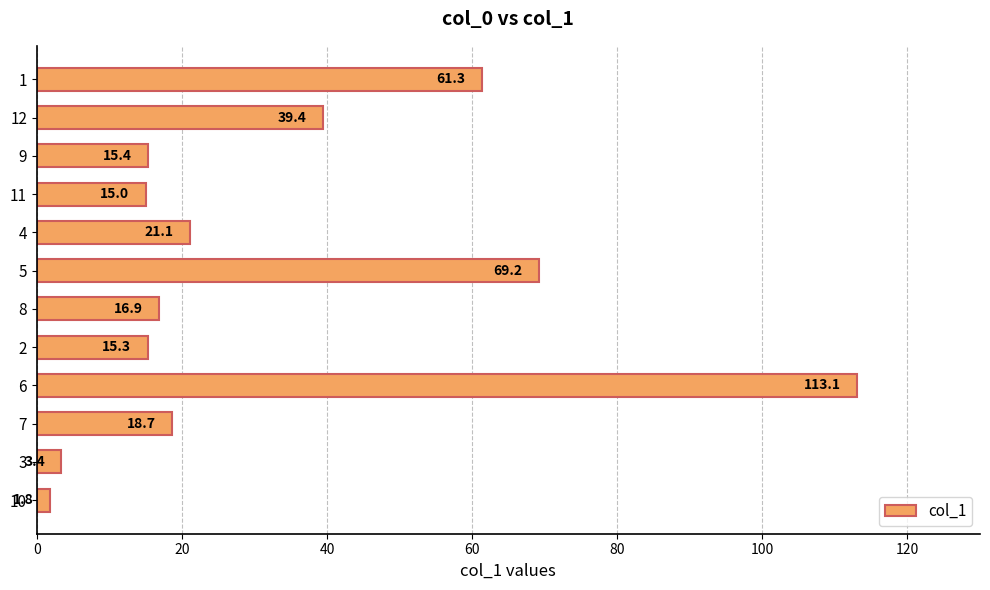

The value at 4 is 21.1. True or false?

True